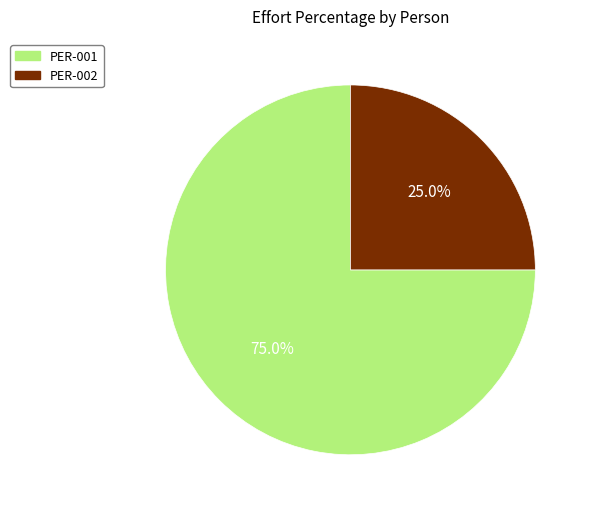

What percentage is the PER-001 slice, to the nearest percent?

75%